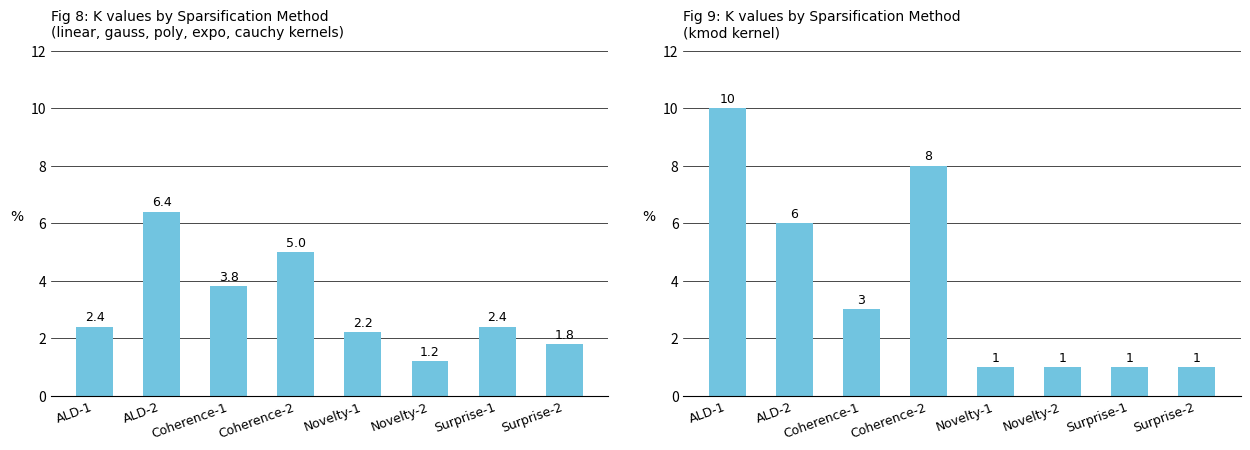

Which category has the lowest value in the avg k (linear/gauss/poly/expo/cauchy) series?

Novelty-2